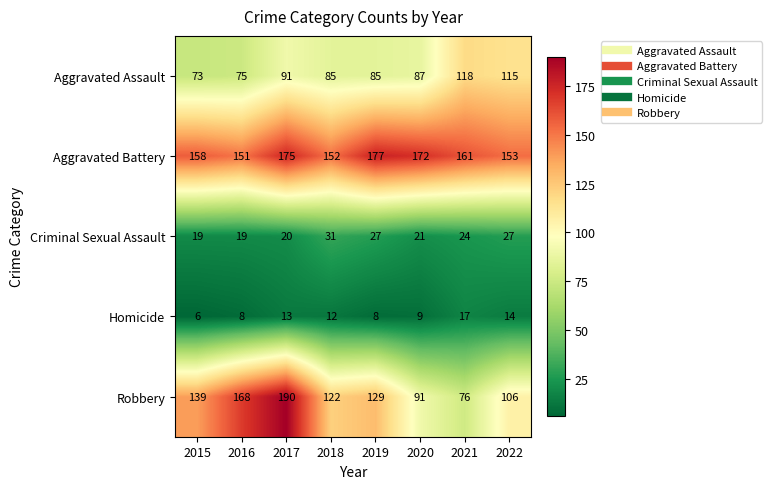

At how many categories does at least one series exceed 100?

8